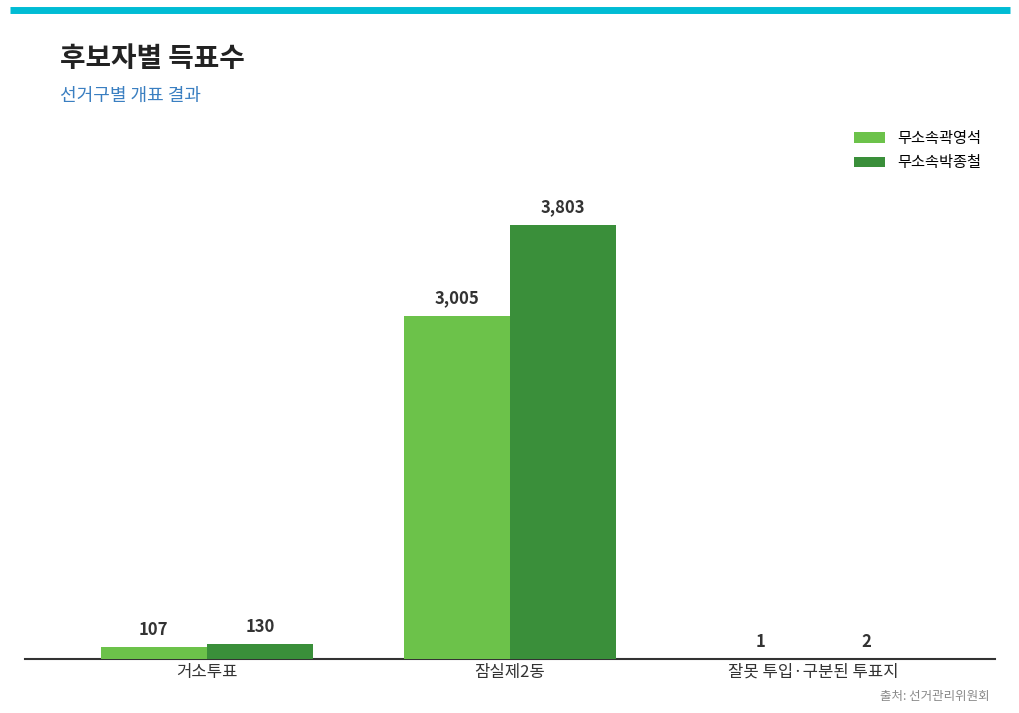

The value of 무소속곽영석 at 잠실제2동 is 3005. True or false?

True